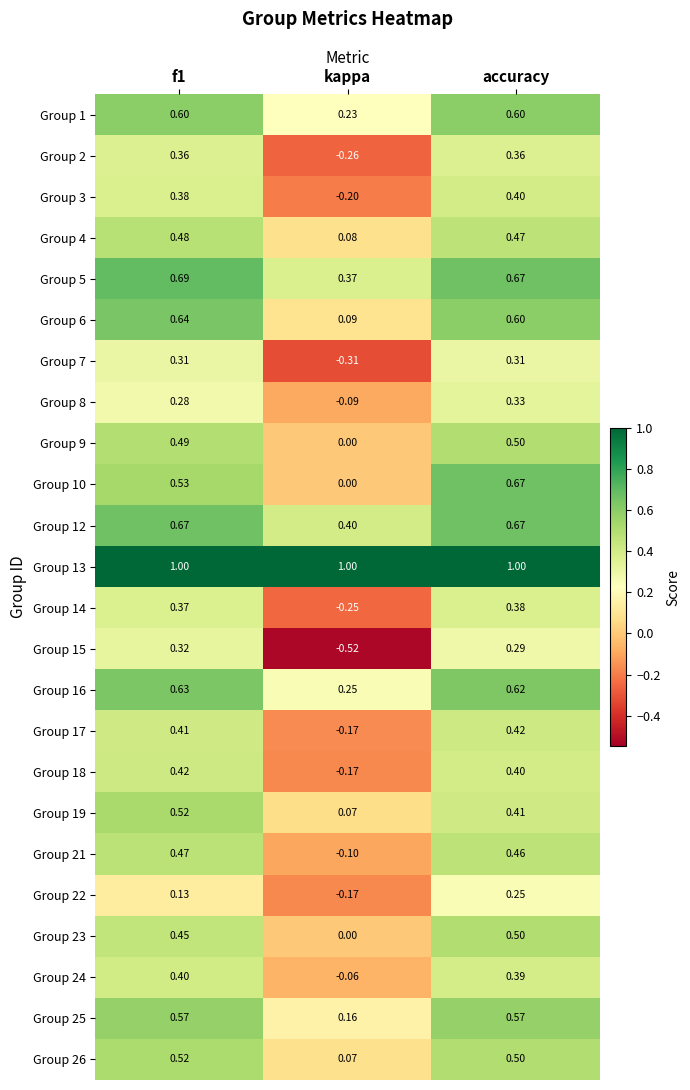

Which category has the lowest value across all series?

kappa